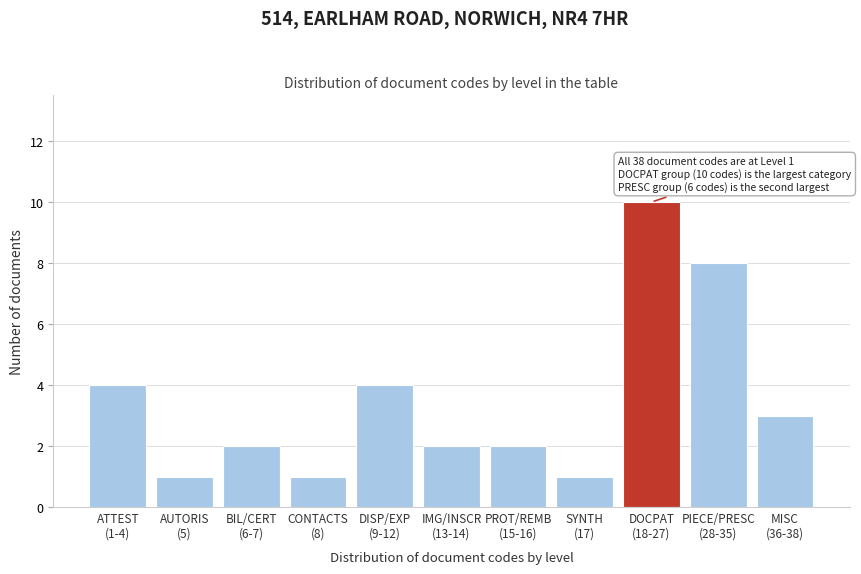

Reading left to right, transcribe all the data shown in this chart.

4	1	2	1	4	2	2	1	10	8	3